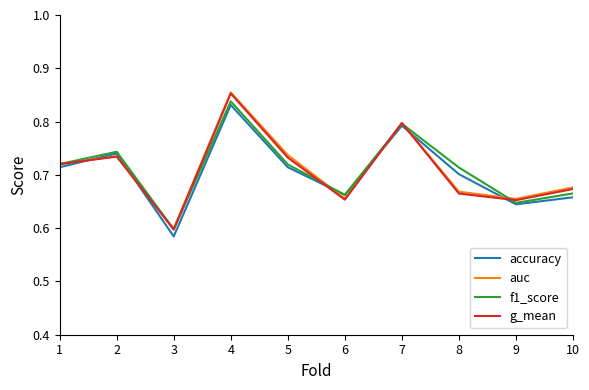

Where is g_mean nearest to the value 0?

3